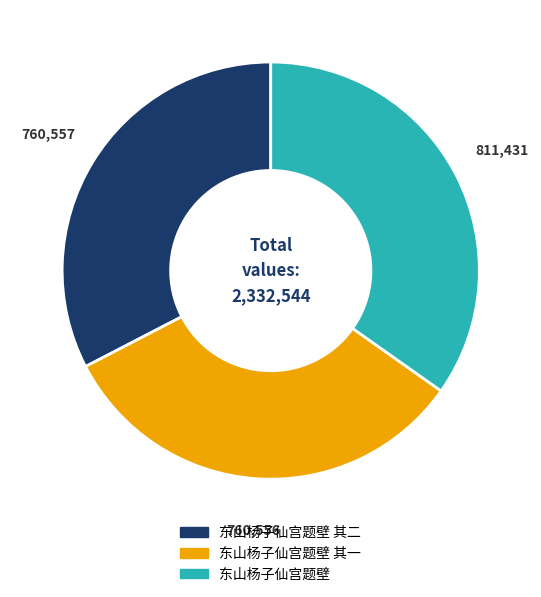

Does any single category account for the majority?

No